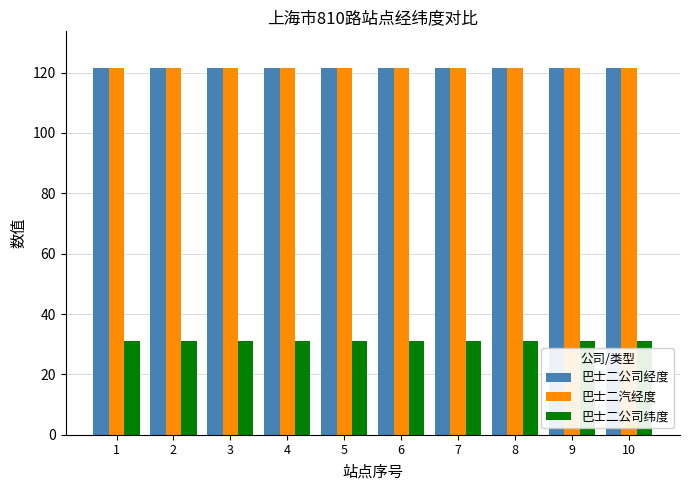

What is the difference between the highest and lowest values at 7?

90.4